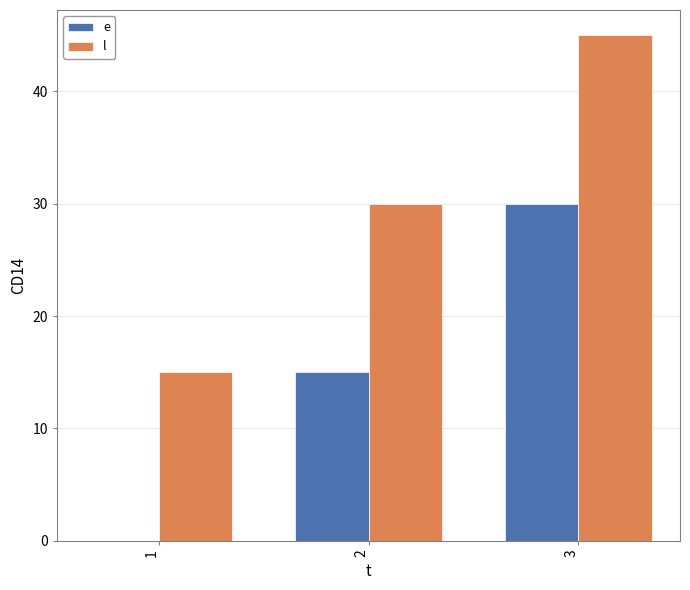

The value of e at 2 is 20. True or false?

False